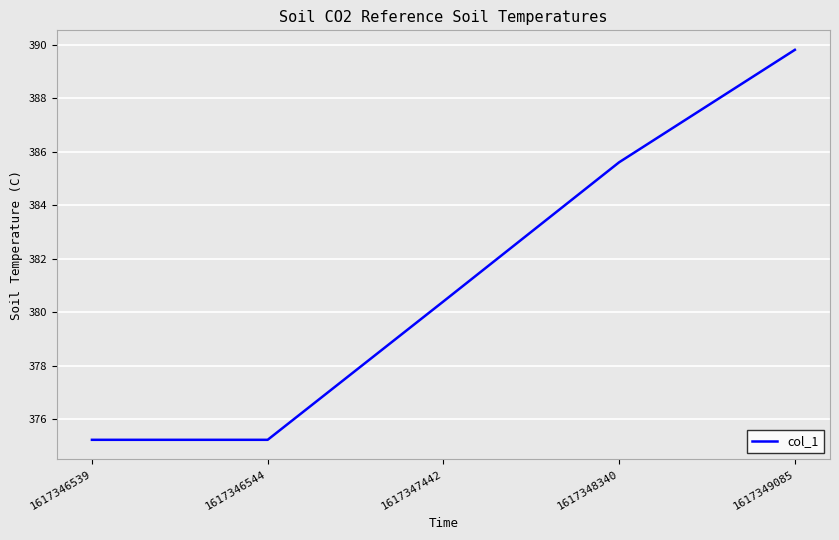

How many distinct data groups are displayed?

1